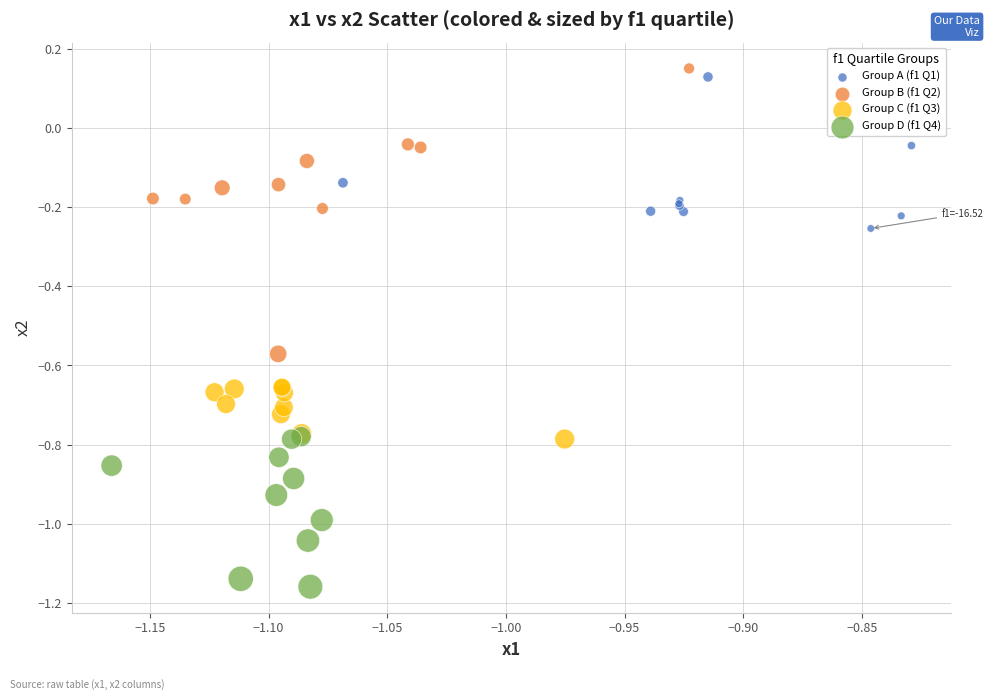

Which series has the largest Y range (max minus min)?

Group B (f1 Q2)